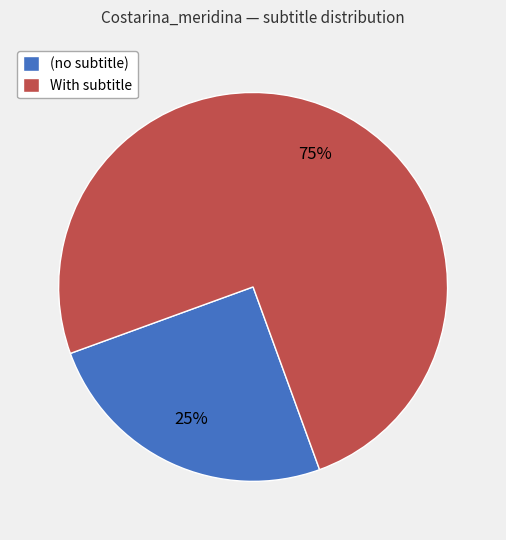

Which slice is the smallest?

(no subtitle)